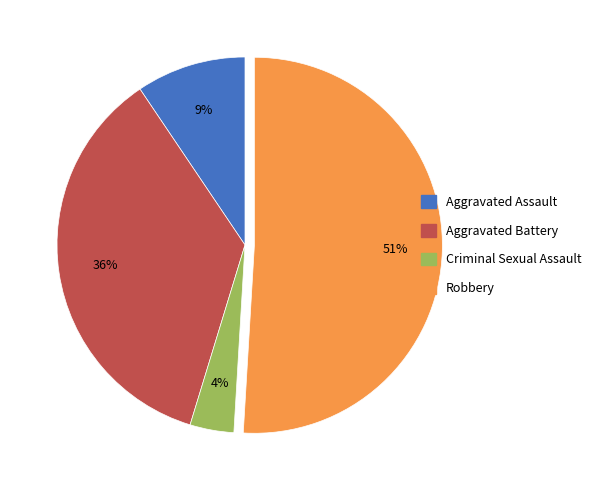

To the nearest percent, what is the difference between the largest and smallest slice percentages?

47%